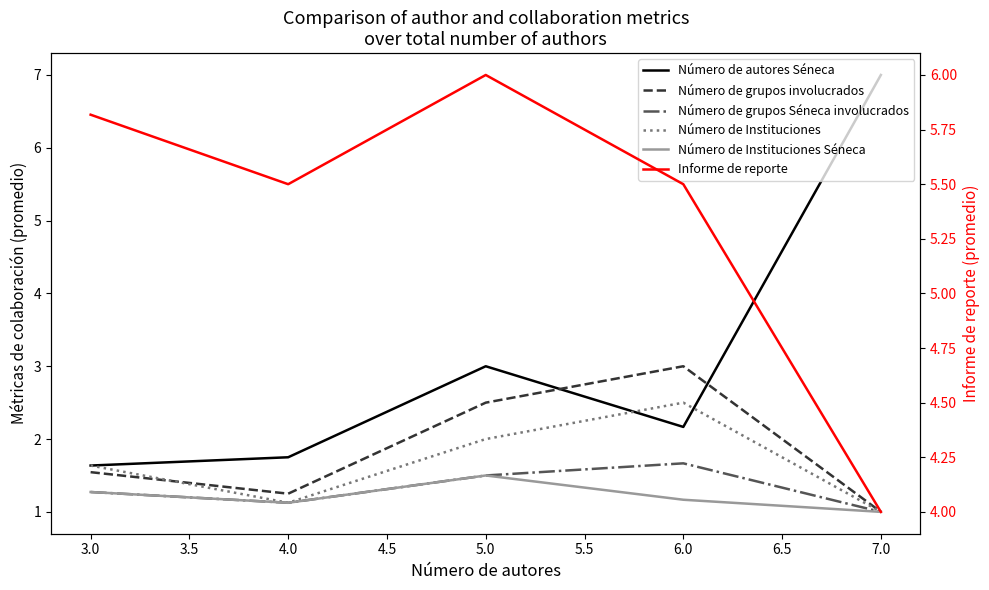

What is the highest value of the Número de autores Séneca series?

7.0